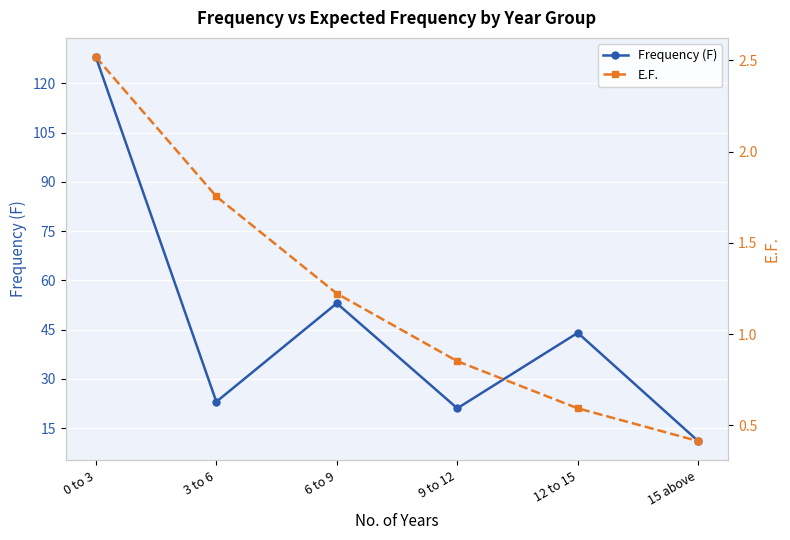

Which series has the largest range (max minus min)?

Frequency (F)